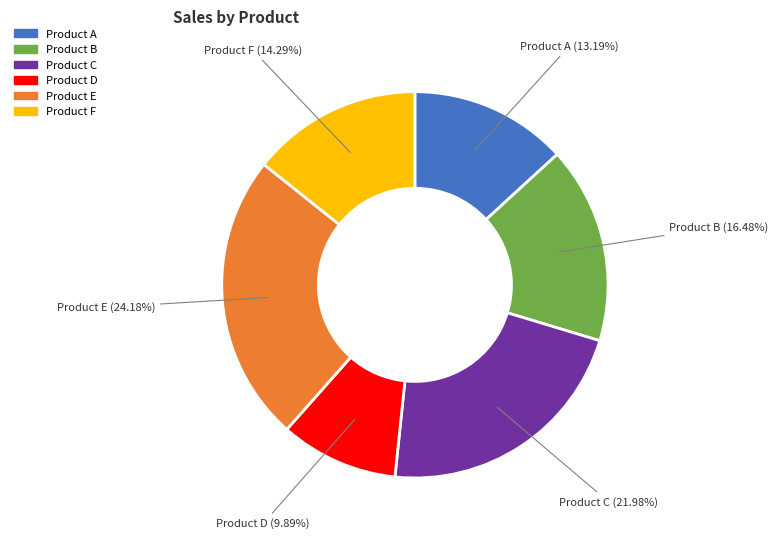

The Product A slice represents 13% of the pie. True or false?

True